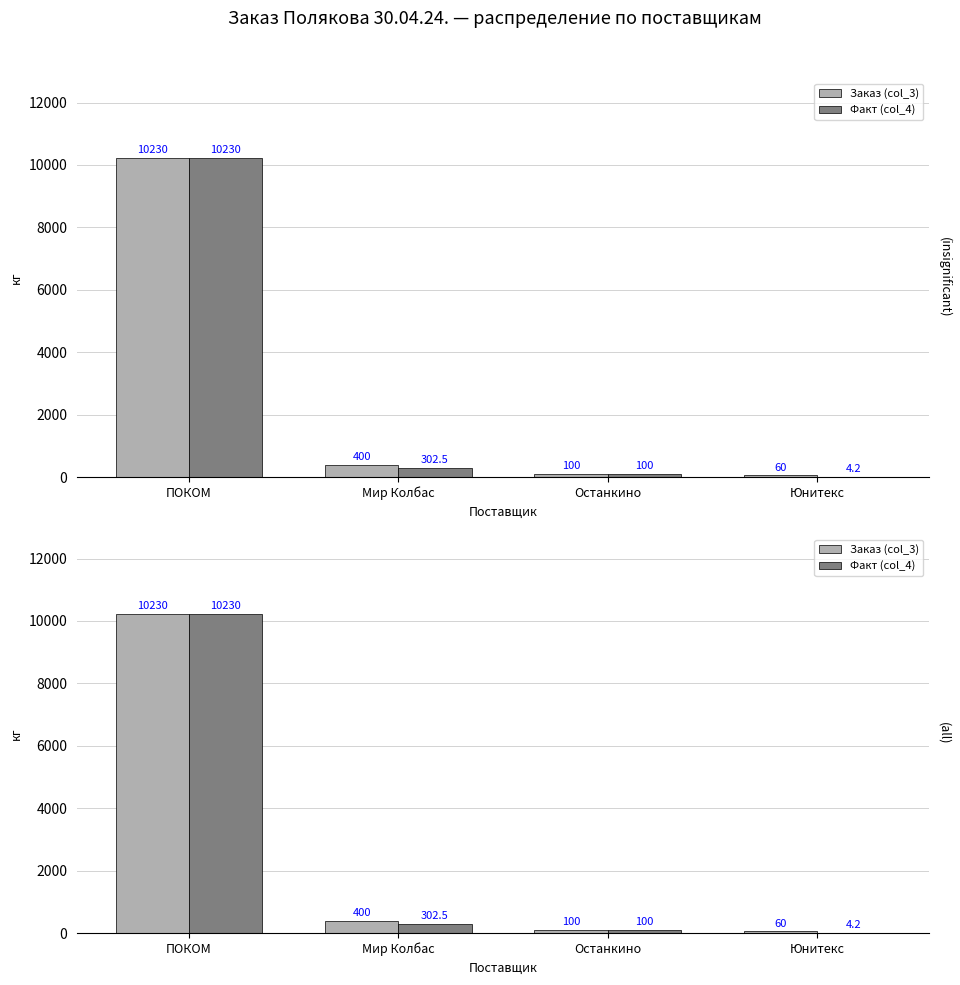

Rank the series by their maximum value, from lowest to highest.

Заказ (col_3), Факт (col_4)